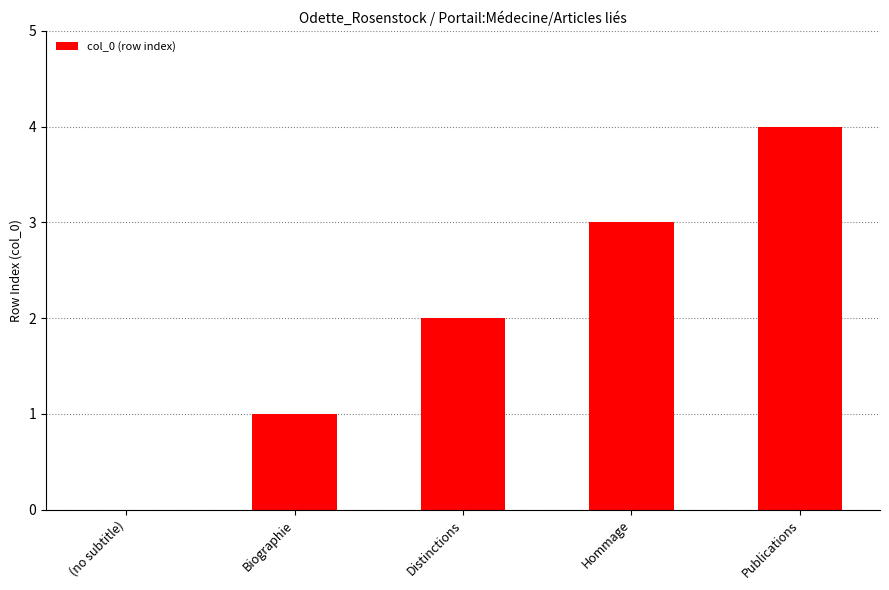

Reading left to right, extract all data points from this chart.

(no subtitle)=0	Biographie=1	Distinctions=2	Hommage=3	Publications=4